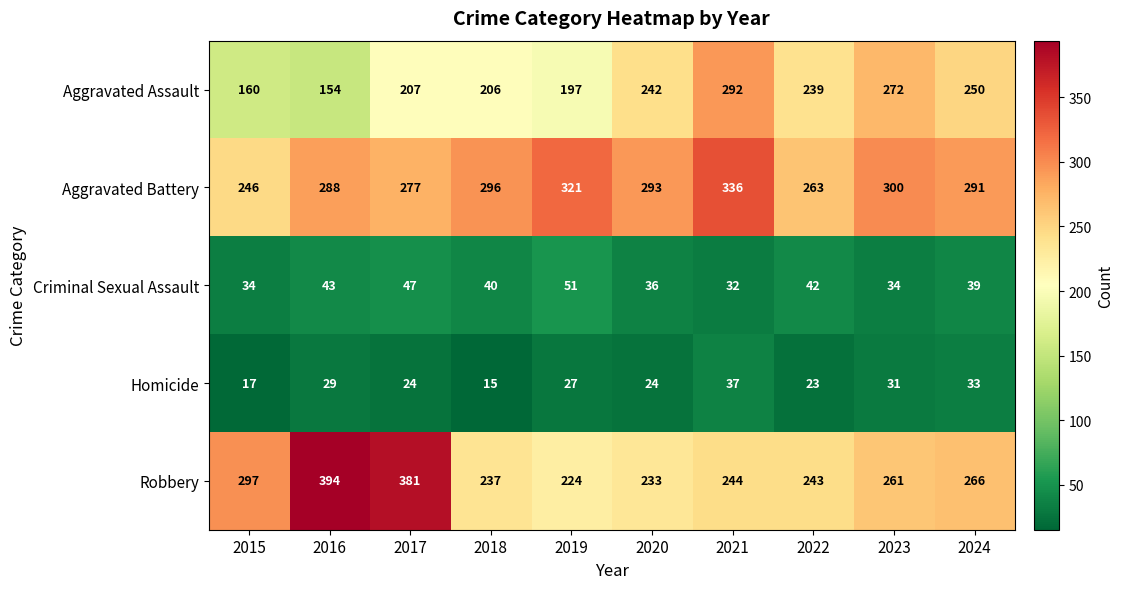

What is the difference between the Robbery values at 2019 and 2022?

19